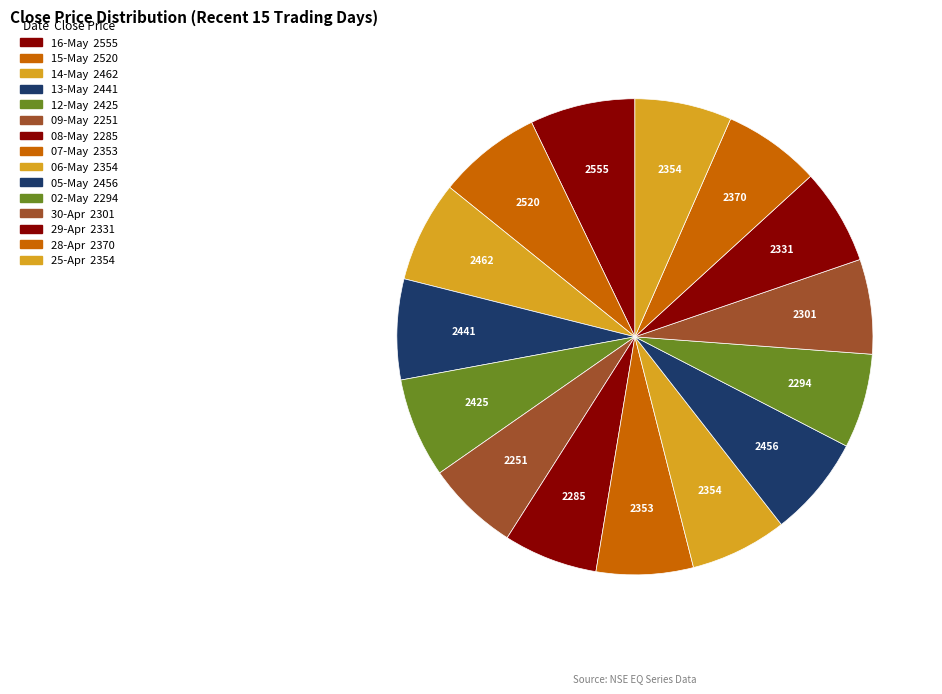

What is the change in value from 16-May to 12-May?

-129.7